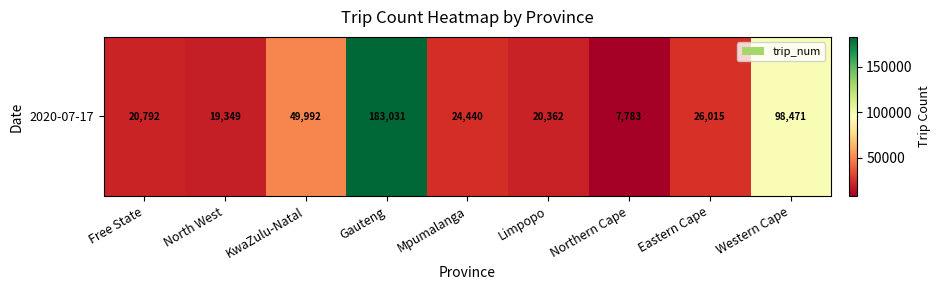

List the labels in order of value, largest first.

Gauteng, Western Cape, KwaZulu-Natal, Eastern Cape, Mpumalanga, Free State, Limpopo, North West, Northern Cape